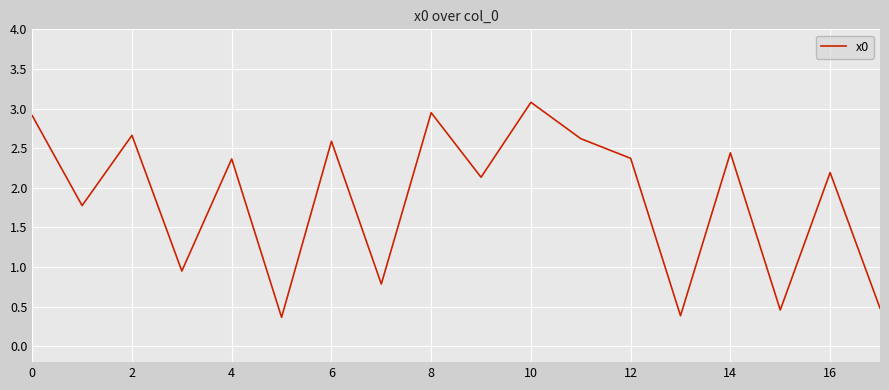

What is the smallest value displayed?

0.4